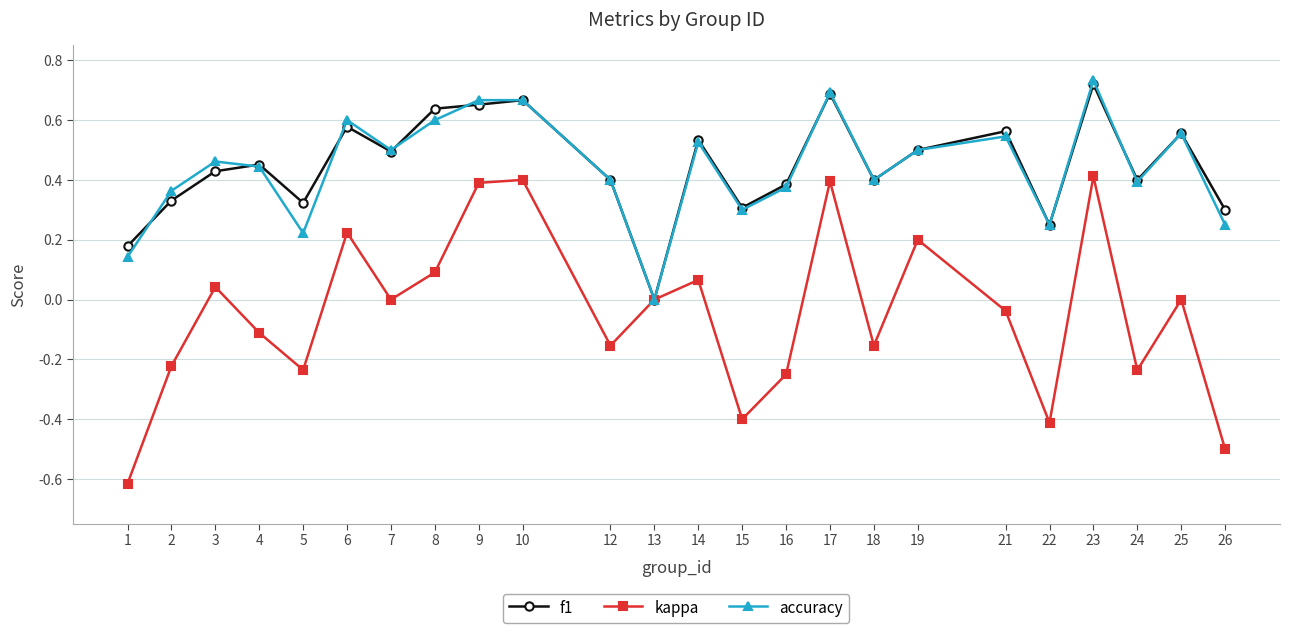

What is the value of the kappa point at the 4th from the left?

-0.1